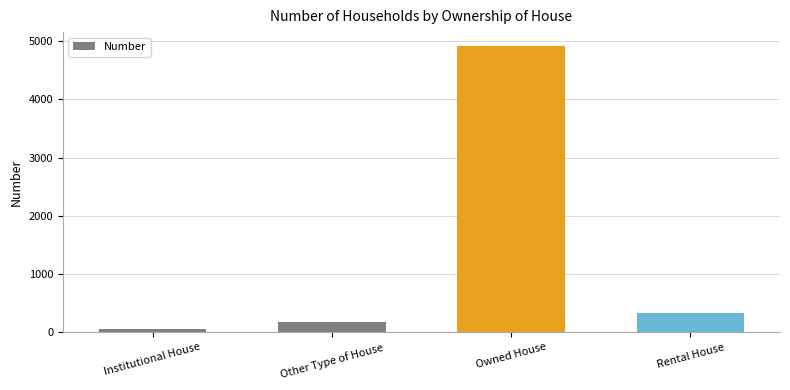

Where does the data first go above 333?

Owned House